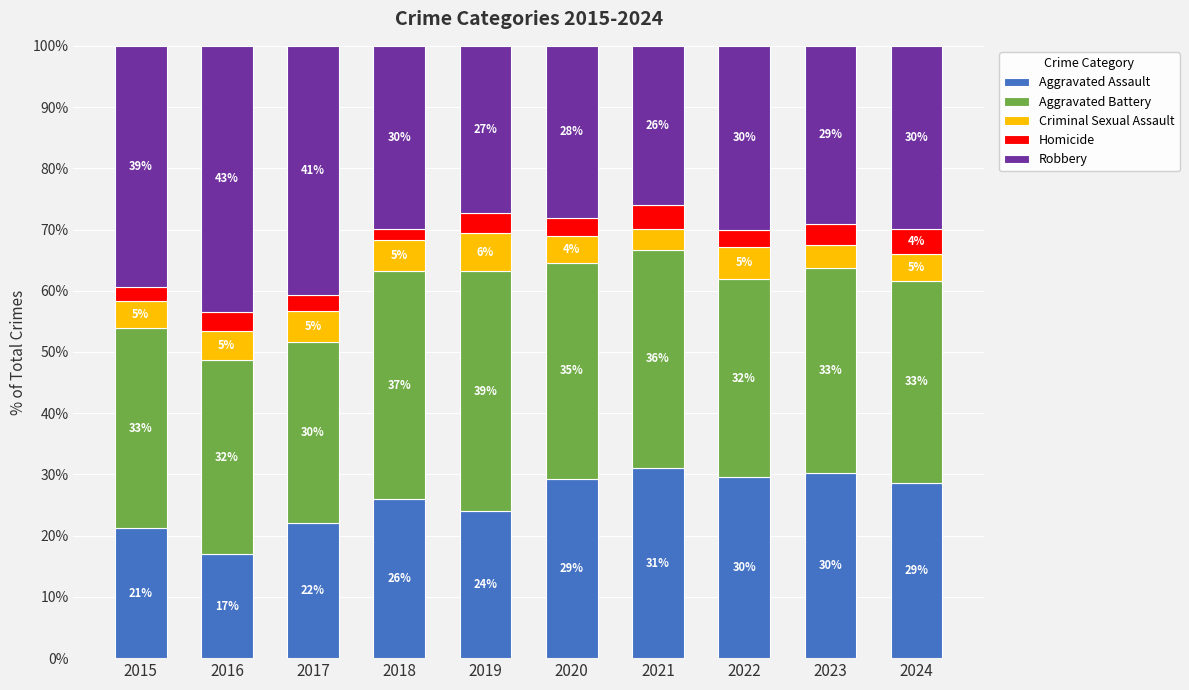

True or false: Aggravated Assault has a value of 28.6 at 2024.

True